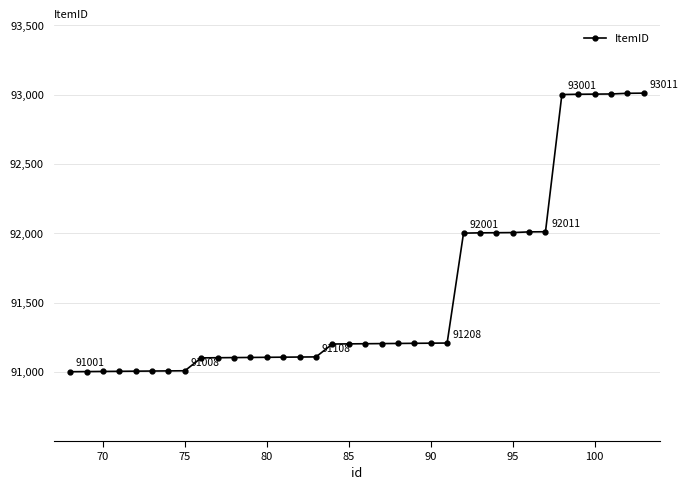

What is the smallest value displayed?

91001